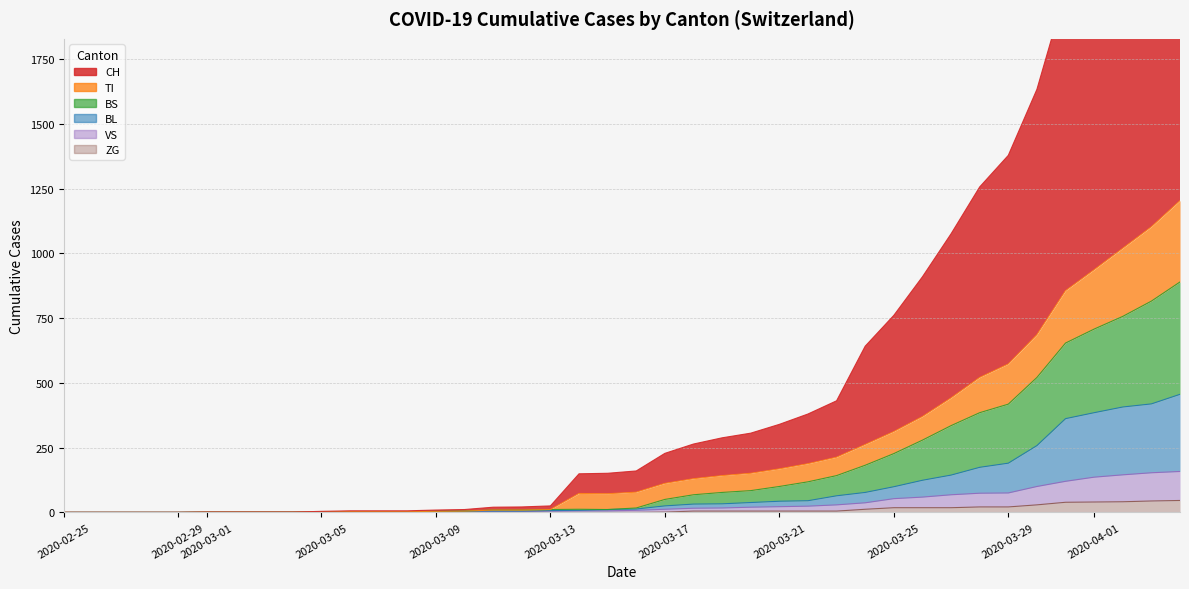

What is the difference between the second highest and minimum values in the BL series?

419